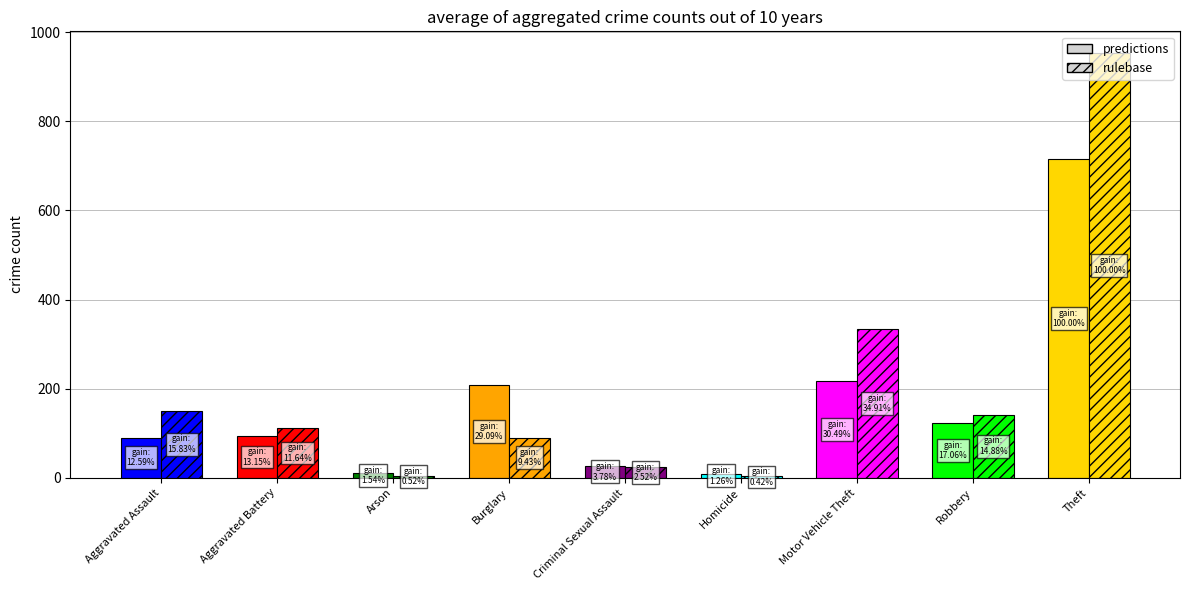

Does the chart contain stacked bars?

No